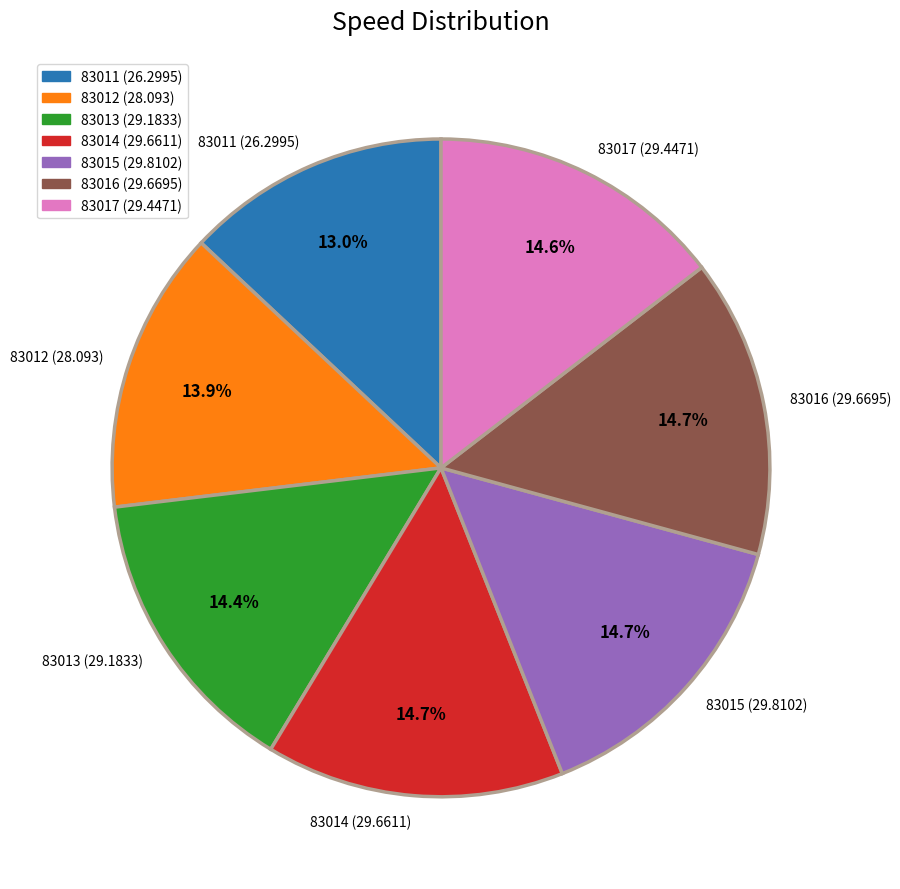

To the nearest percent, what percentage of the pie is 83013?

14%